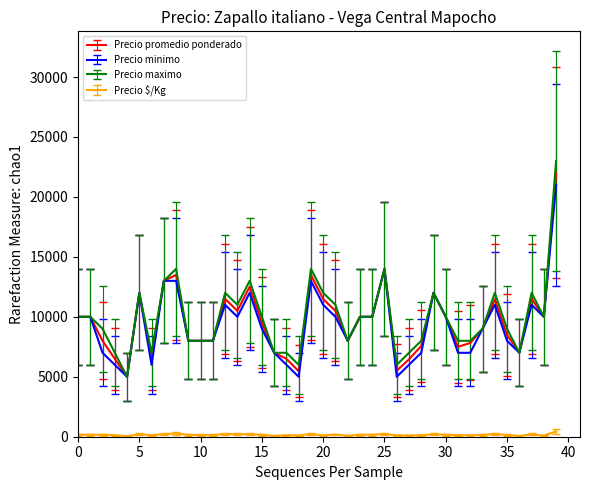

Which series has the largest range (max minus min)?

Precio maximo